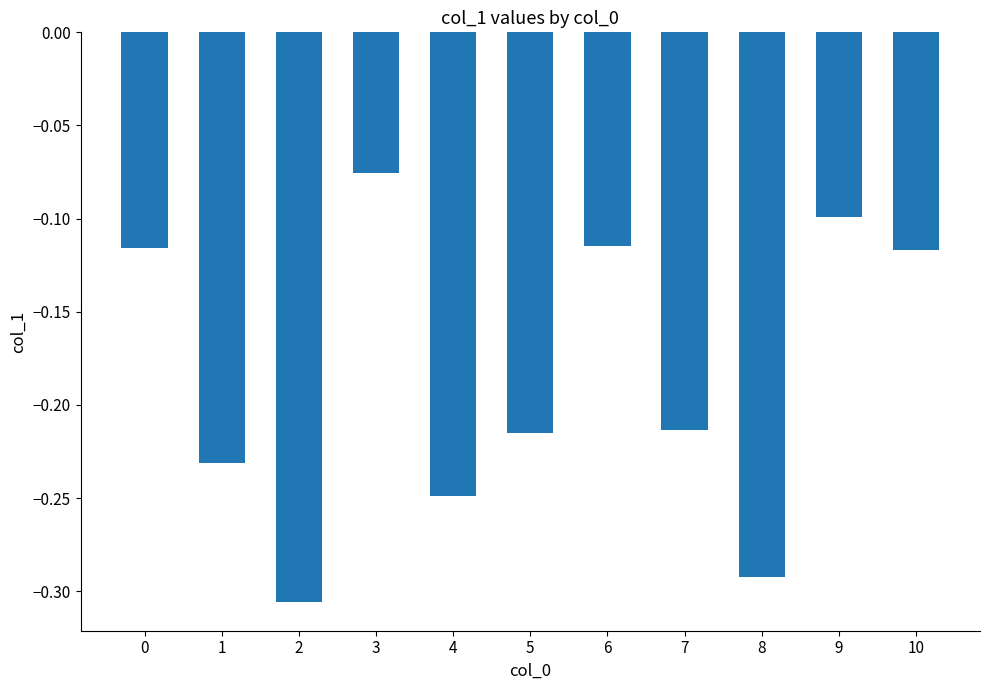

At which category does the chart reach its peak across all series?

3